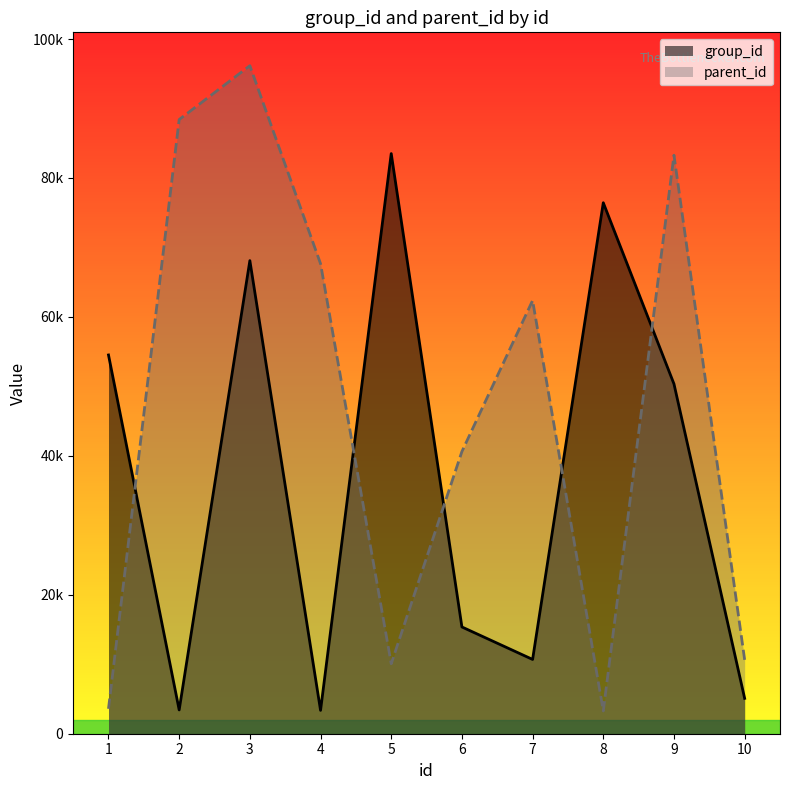

Reading left to right, extract all data points from this chart.

group_id: 54520	3424	68100	3361	83507	15366	10692	76432	50351	5091
parent_id: 3588	88411	96154	67654	10072	40615	62360	3278	83269	10637